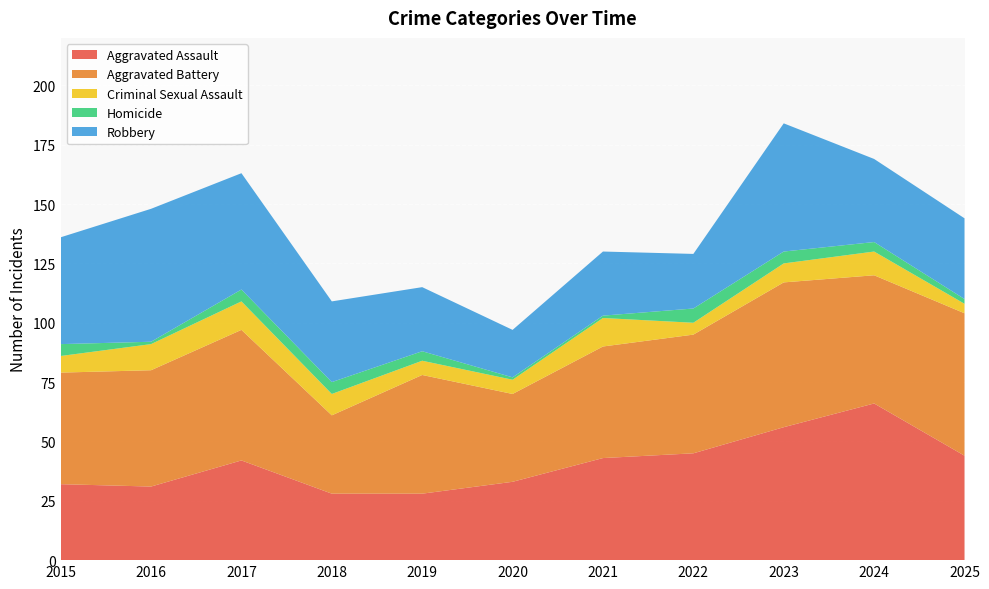

Reading left to right, transcribe all the data shown in this chart.

Aggravated Assault: 32	31	42	28	28	33	43	45	56	66	44
Aggravated Battery: 47	49	55	33	50	37	47	50	61	54	60
Criminal Sexual Assault: 7	11	12	9	6	6	12	5	8	10	4
Homicide: 5	1	5	5	4	1	1	6	5	4	2
Robbery: 45	56	49	34	27	20	27	23	54	35	34